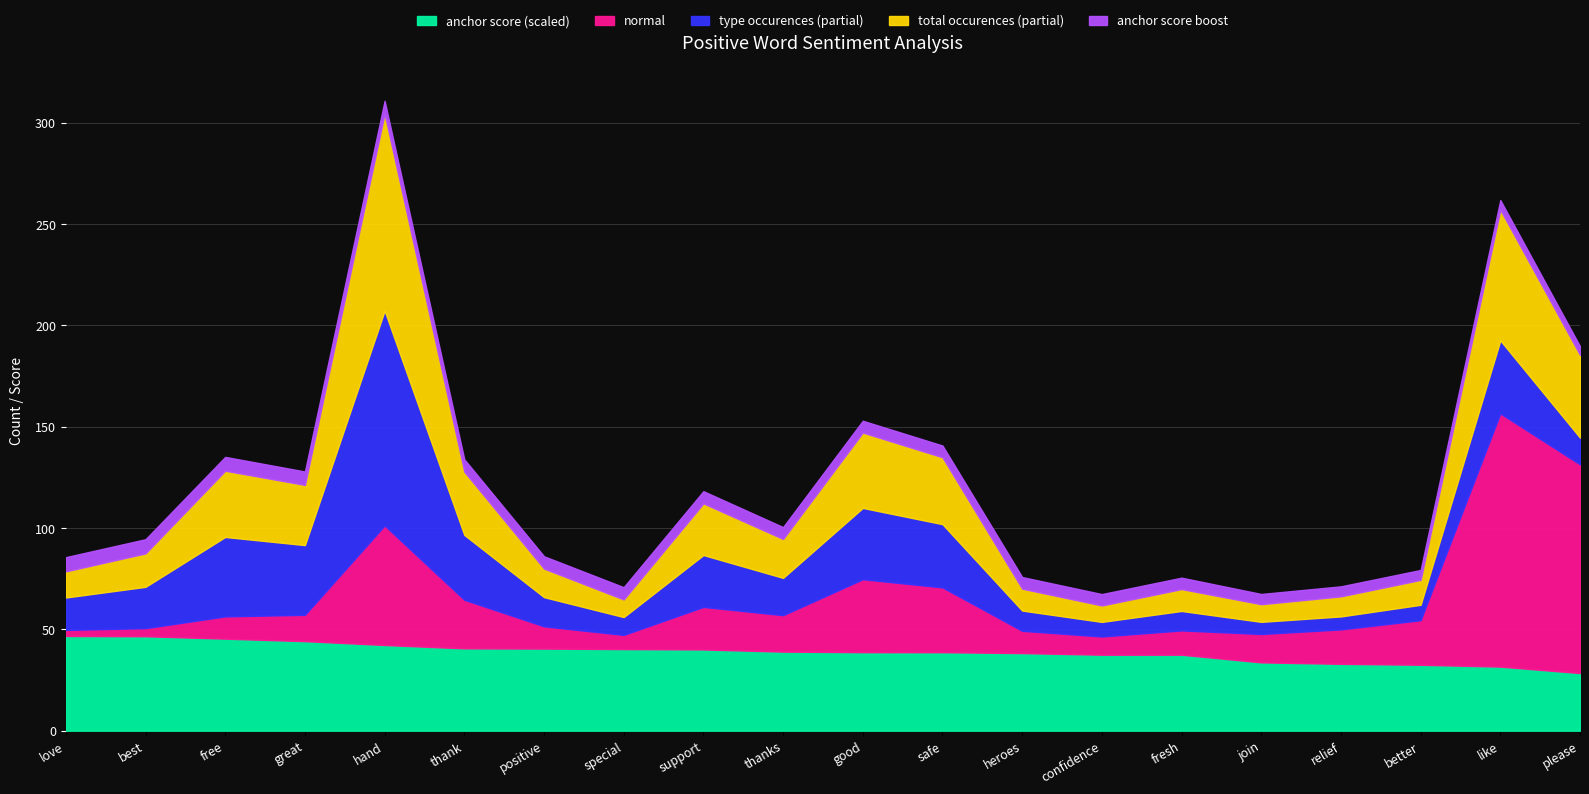

What is the lowest value of the anchor score (scaled) series?

28.5